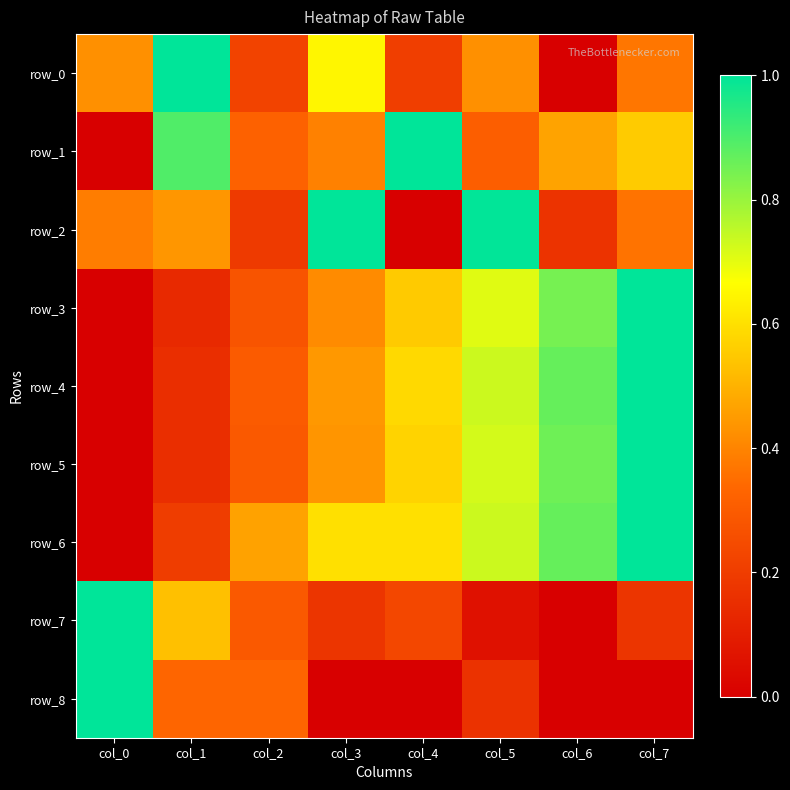

How many values in the row_8 series exceed 0?

4